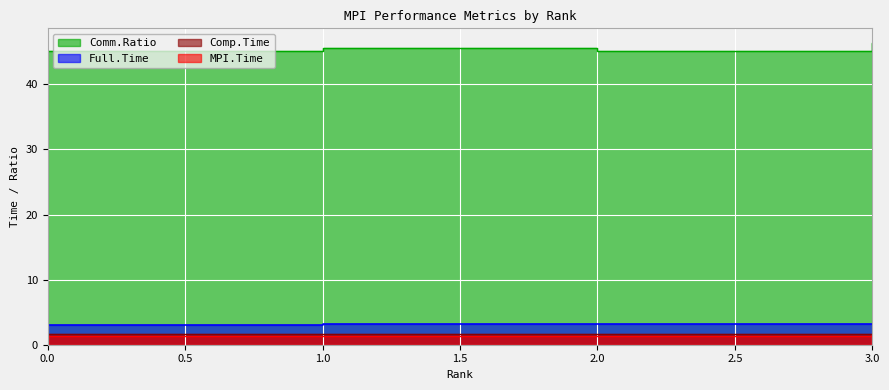

List the series in order of their peak value, highest first.

Comm.Ratio, Full.Time, Comp.Time, MPI.Time